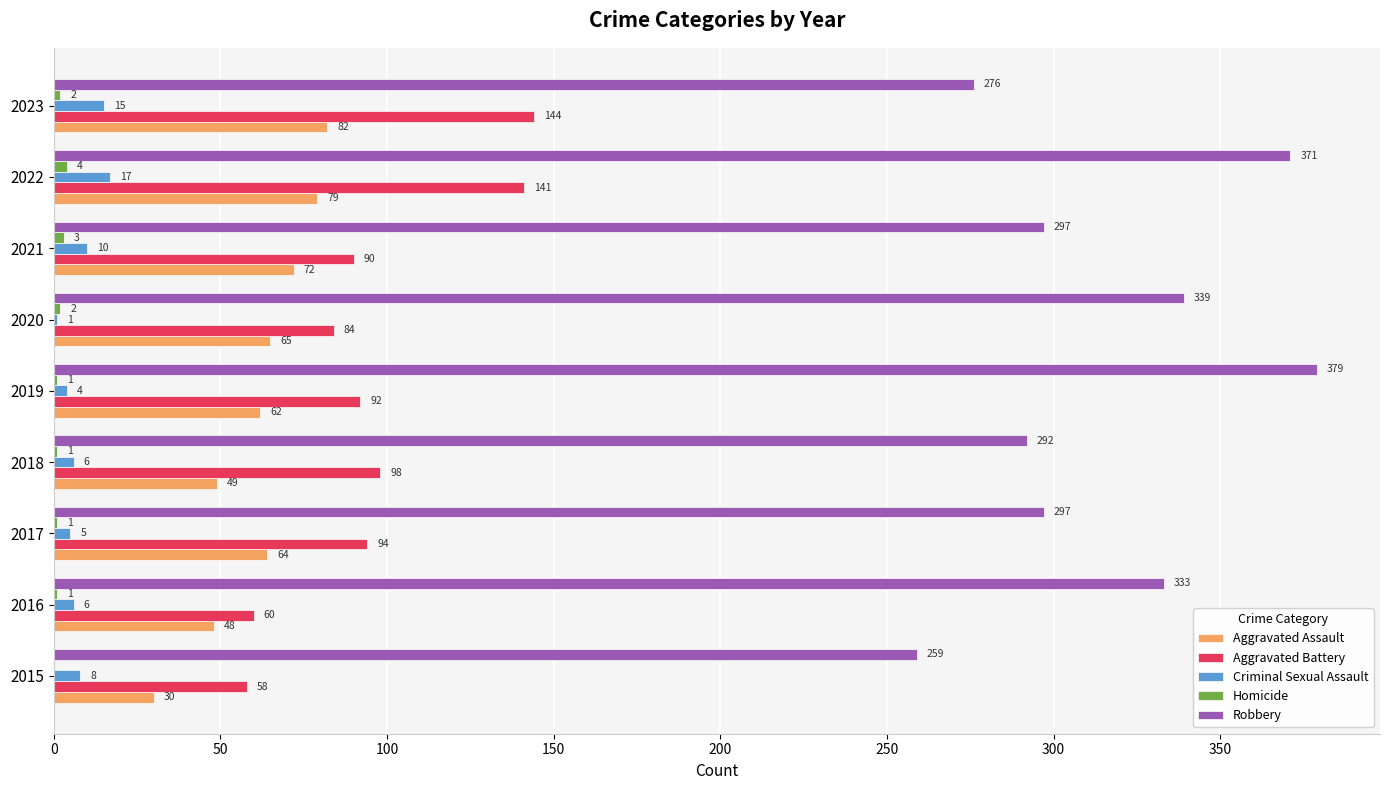

The Criminal Sexual Assault series shows 1 at 2020. True or false?

True